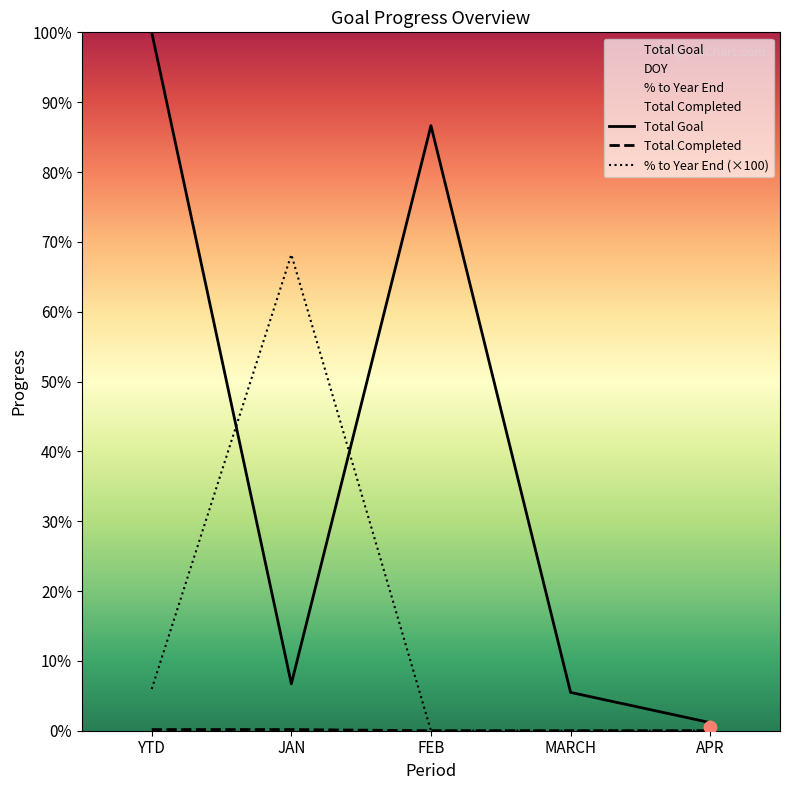

Is the value of % to Year End (×100) at MARCH greater than the value of Total Goal at MARCH?

No